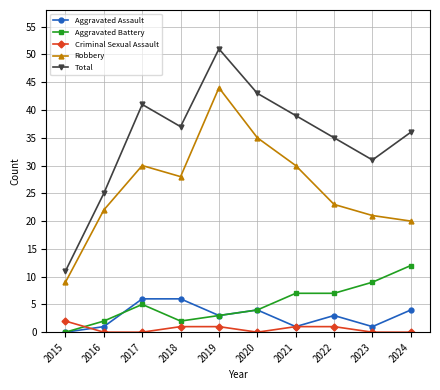

At how many categories does at least one series exceed 17?

9